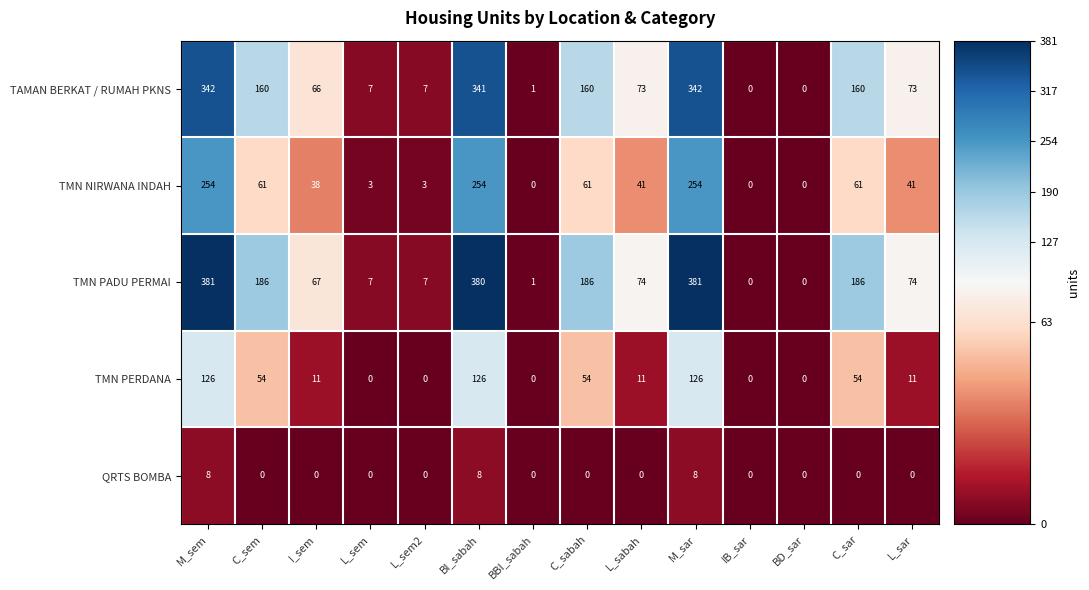

Which series changed the most between I_sem and M_sar?

TMN PADU PERMAI